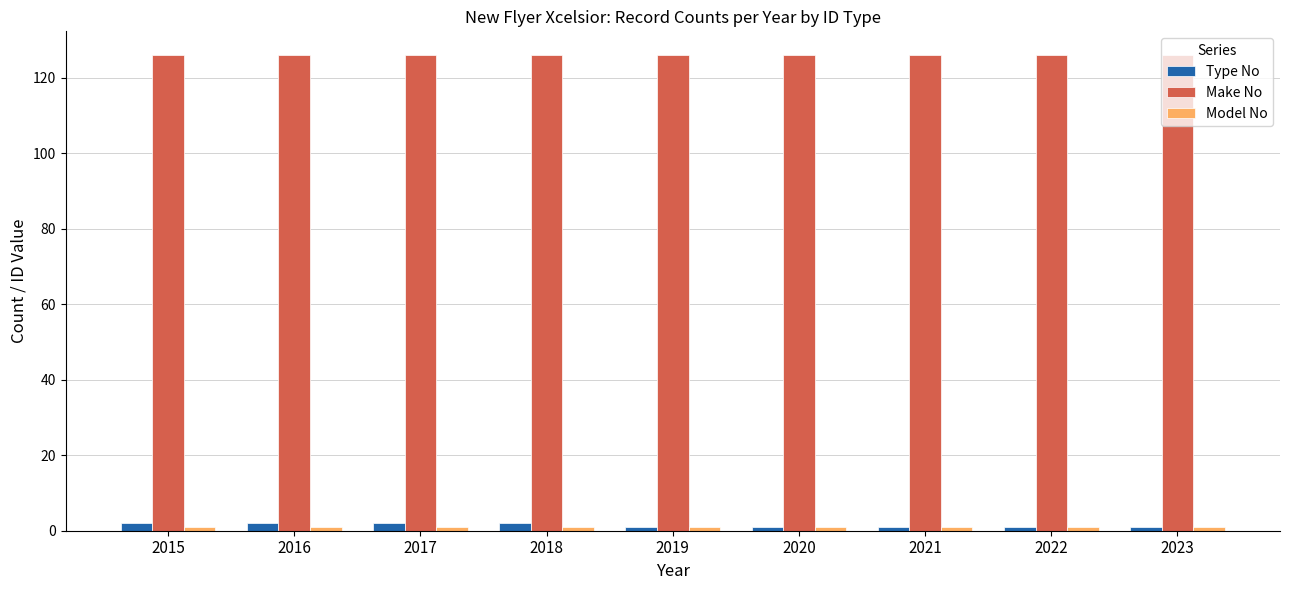

What is the spread (max minus min) of values at 2016?

125